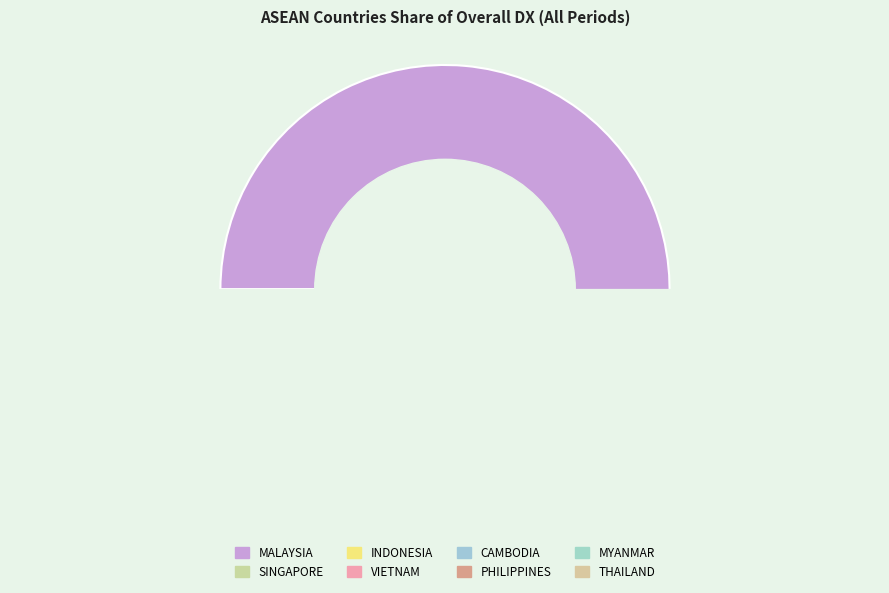

Which category accounts for the majority?

MALAYSIA